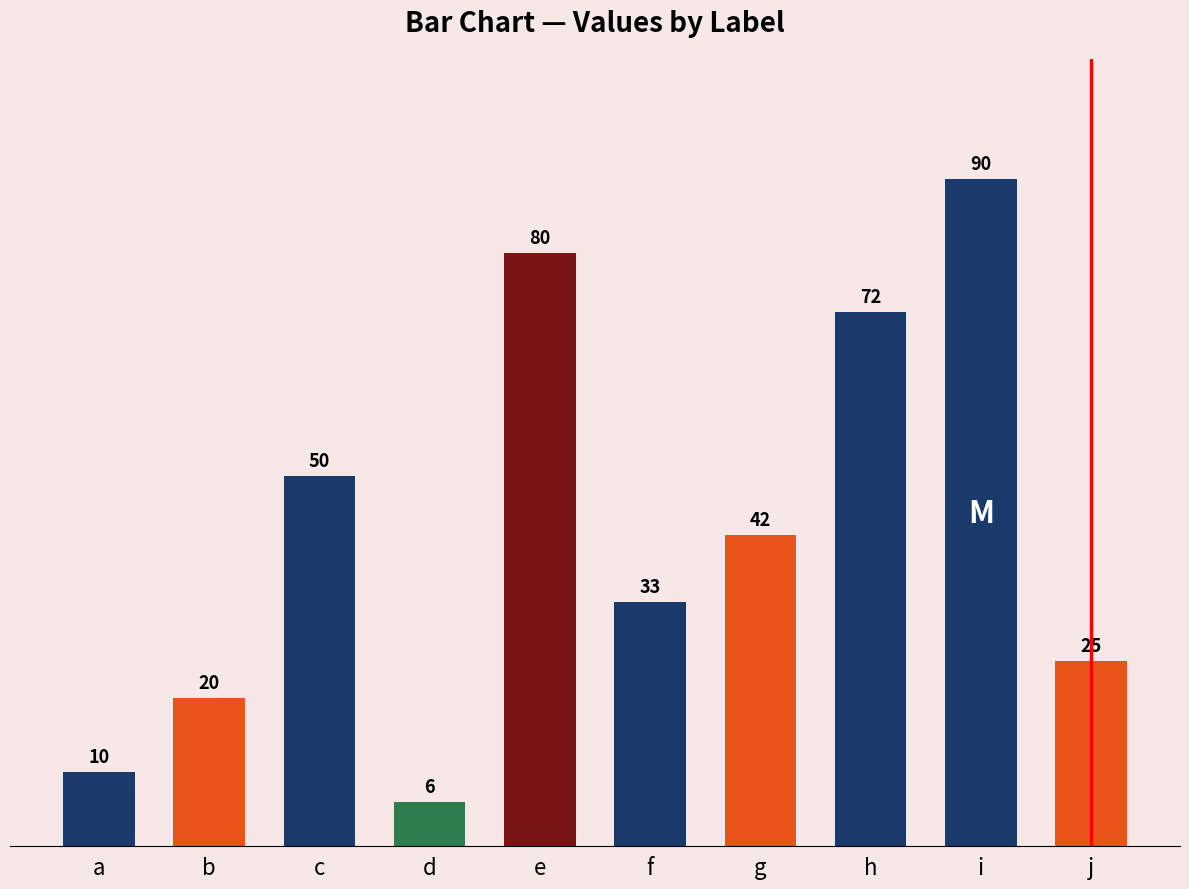

How many data points are less than 42?

5